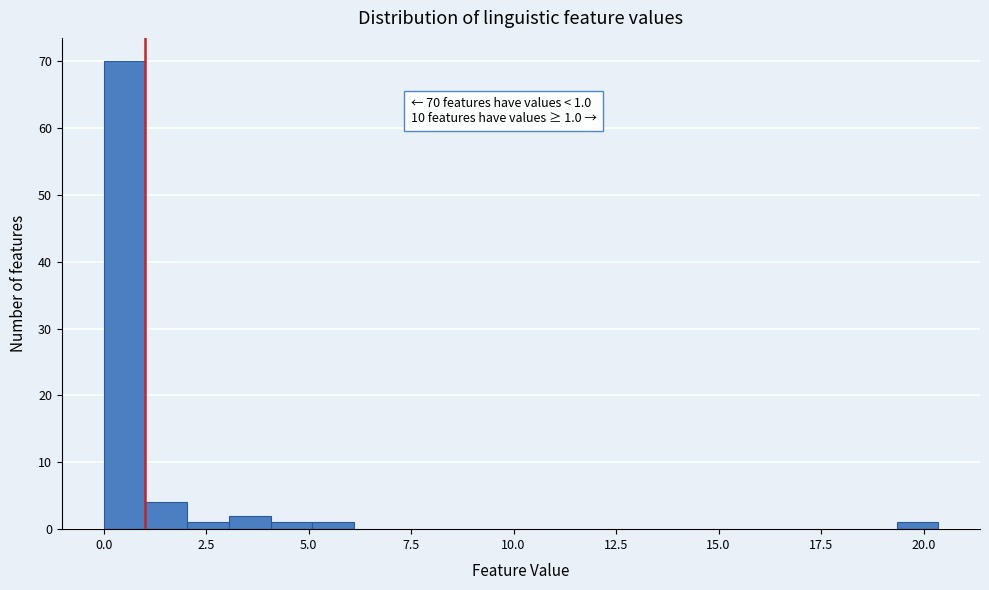

Read against the x-axis, roughly where is the centre of the tallest bar?

0.5